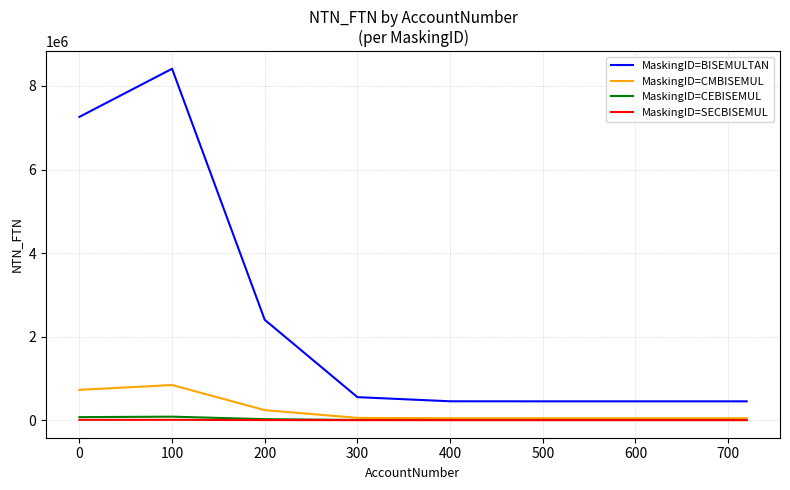

What is the greatest value displayed?

8411261.0